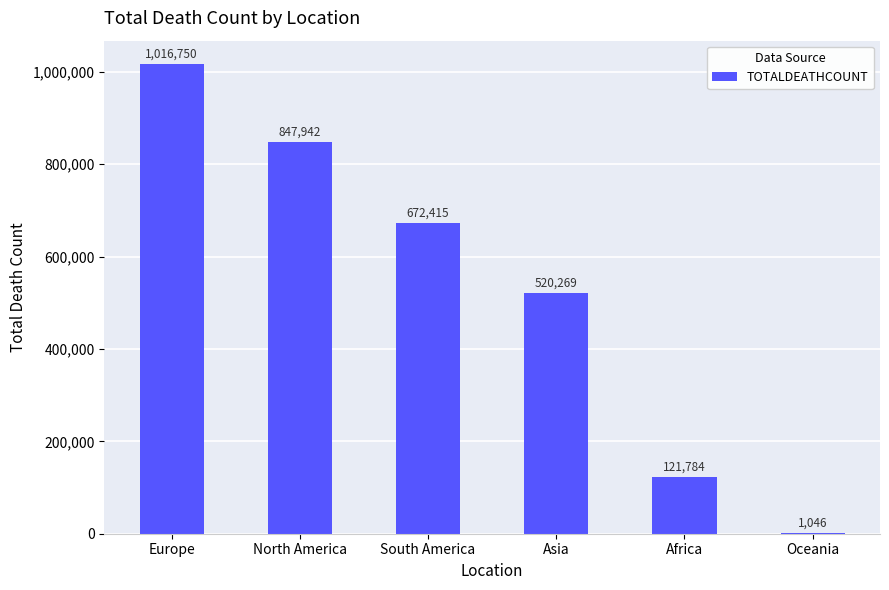

Where does the data first go above 672415?

Europe